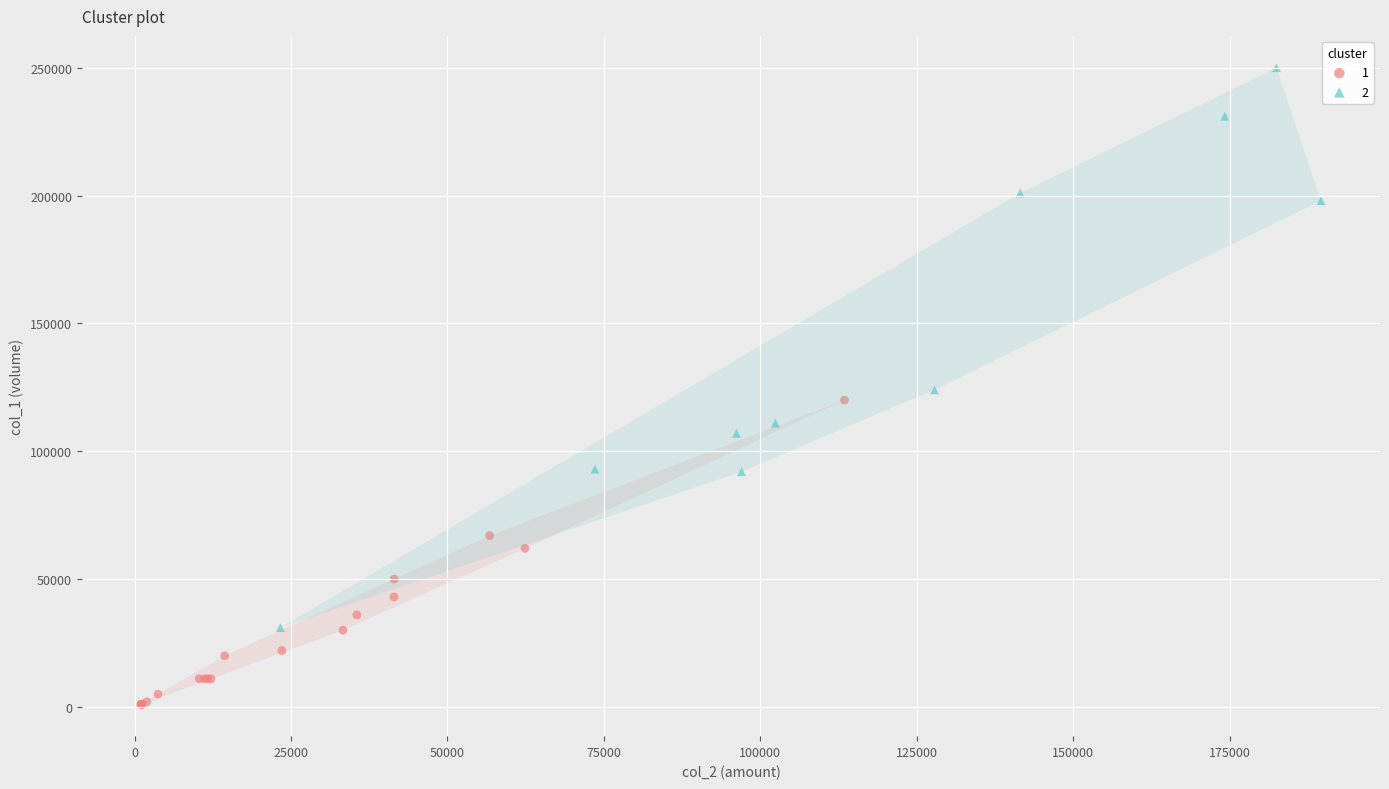

Which series reaches the minimum Y coordinate?

1